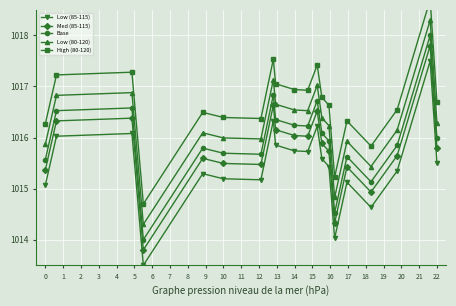

True or false: Base and Low (85-115) intersect in this chart.

False